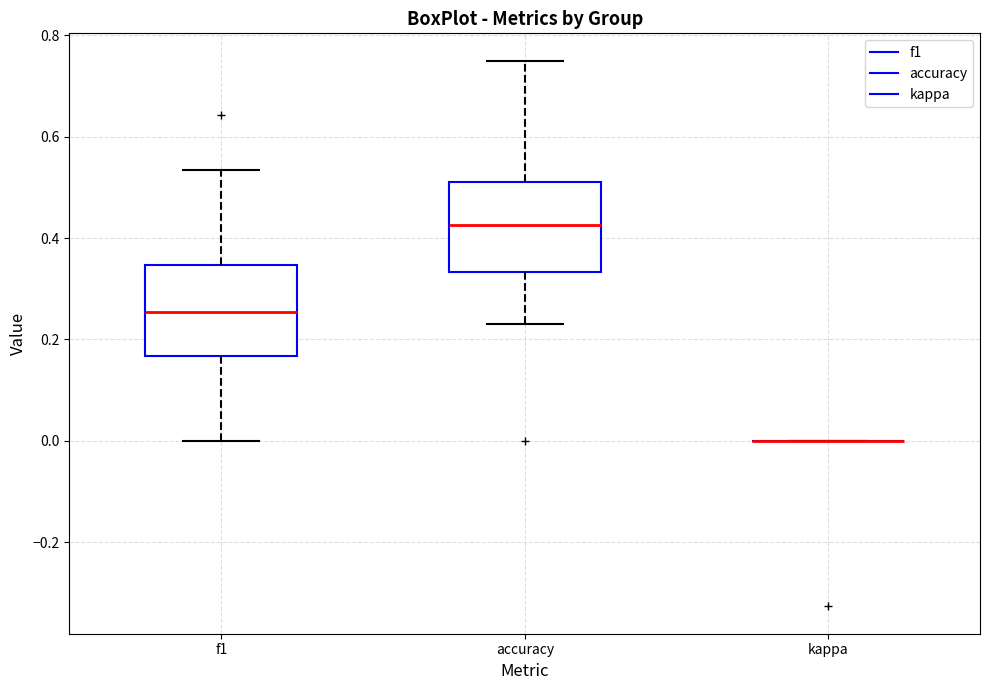

Reading left to right, read every box against the y-axis: the position of its median line, the range the box covers, and the ends of its whiskers. The values are not printed on the chart, so give them approximately, as read against the axis.

f1: median 0.26, box 0.16 to 0.34, whiskers 0.00 to 0.54
accuracy: median 0.42, box 0.34 to 0.52, whiskers 0.24 to 0.76
kappa: box collapsed to a line at 0.00, whiskers 0.00 to 0.00